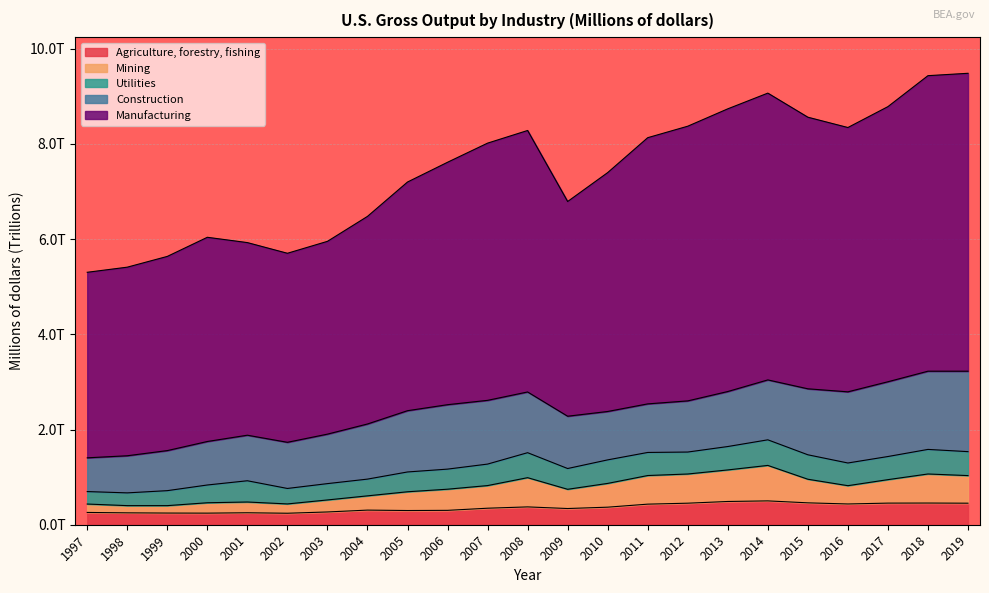

Is it true that Agriculture, forestry, fishing equals 0.4 at 2008?

True